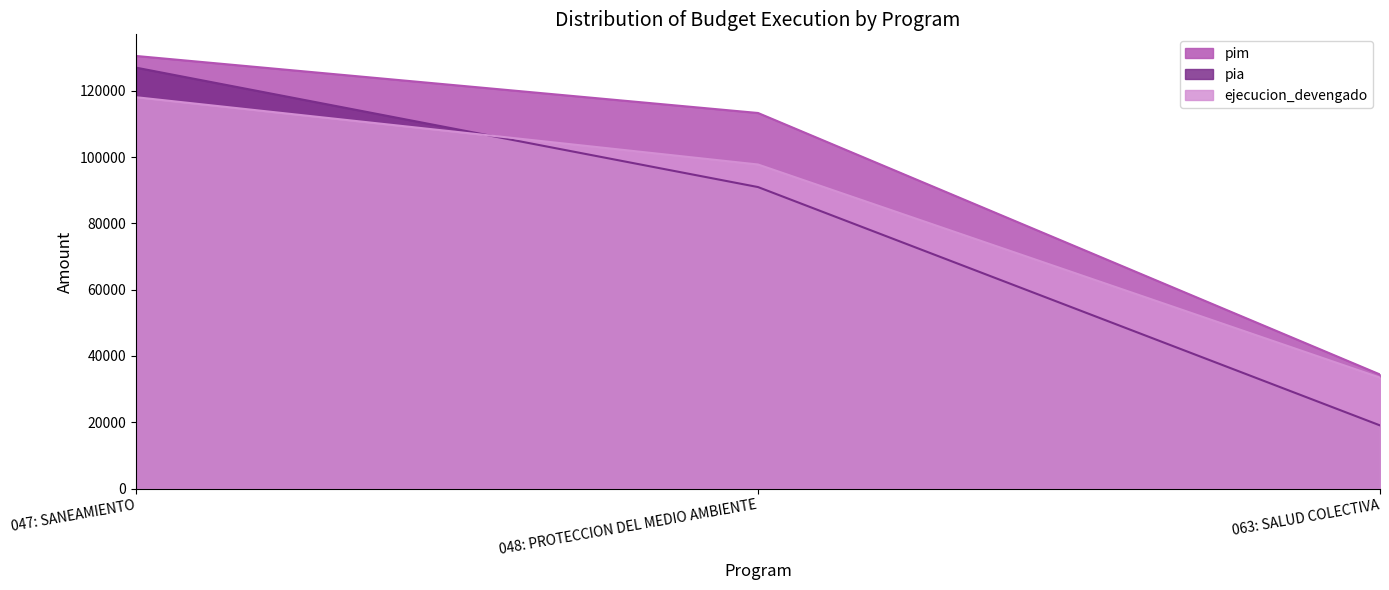

Read the pim value at 048: PROTECCION DEL MEDIO AMBIENTE.

113287